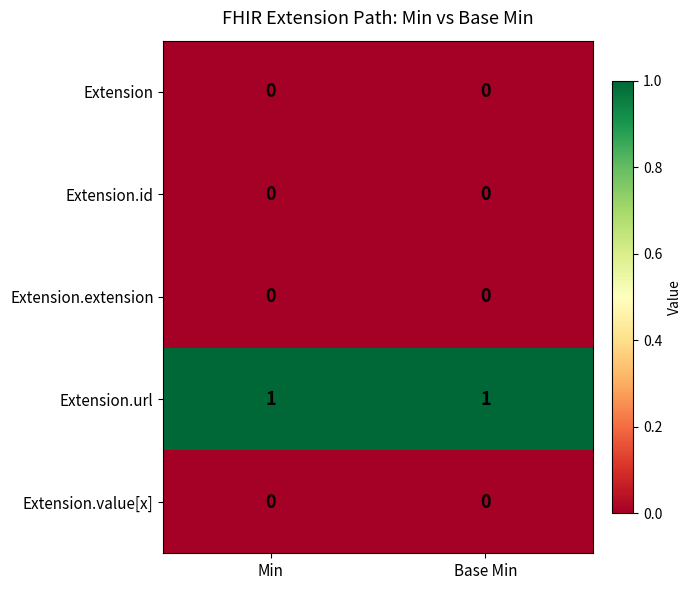

Which series has the largest total across all categories?

Extension.url